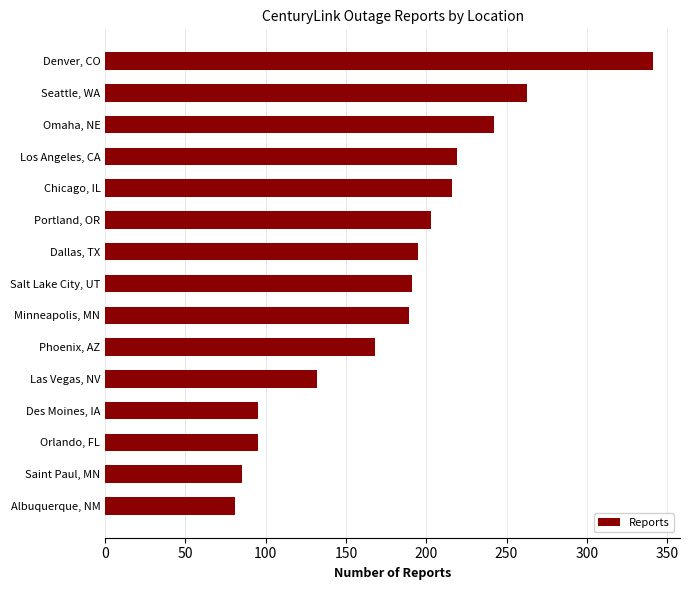

What position from the bottom is Dallas, TX?

9